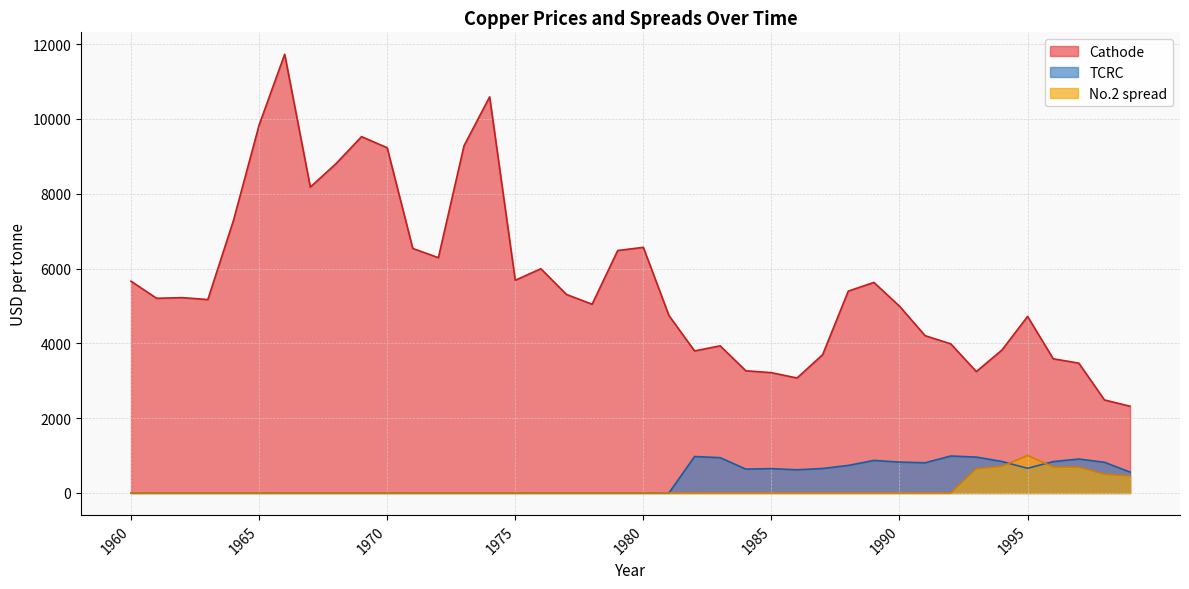

Reading left to right, transcribe all the data shown in this chart.

Cathode: 5661.5	5203.6	5221.0	5169.9	7284.6	9831.1	11726.7	8175.4	8800.9	9525.0	9228.0	6536.2	6289.8	9280.4	10588.1	5685.8	5994.3	5306.1	5045.2	6480.7	6565.9	4742.9	3797.2	3933.2	3266.8	3215.7	3073.1	3697.3	5395.4	5627.8	4993.2	4204.3	3985.9	3245.0	3821.5	4718.8	3586.9	3470.1	2487.0	2318.0
TCRC: 0.0	0.0	0.0	0.0	0.0	0.0	0.0	0.0	0.0	0.0	0.0	0.0	0.0	0.0	0.0	0.0	0.0	0.0	0.0	0.0	0.0	0.0	974.4	943.2	637.6	650.5	619.1	654.3	735.8	869.6	825.1	807.1	987.5	959.2	841.3	659.2	839.2	906.4	820.3	558.0
No.2 spread: 0.0	0.0	0.0	0.0	0.0	0.0	0.0	0.0	0.0	0.0	0.0	0.0	0.0	0.0	0.0	0.0	0.0	0.0	0.0	0.0	0.0	0.0	0.0	0.0	0.0	0.0	0.0	0.0	0.0	0.0	0.0	0.0	0.0	643.4	710.6	1003.2	694.3	686.9	498.1	452.2